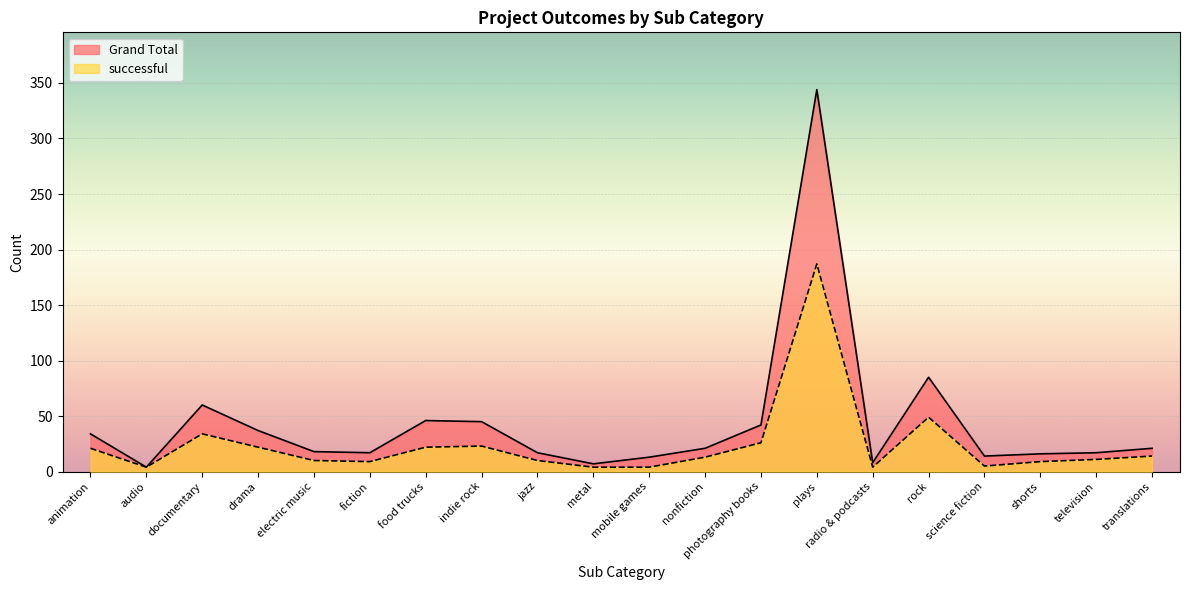

In successful, how many points are higher than both neighbors (excluding endpoints)?

4